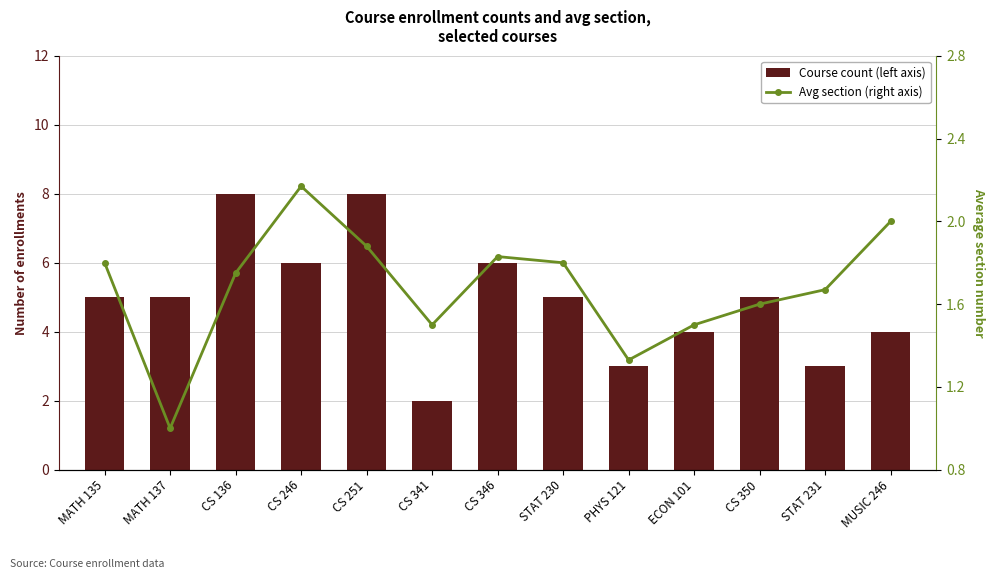

Reading right to left, extract all data points from this chart.

Course count (left axis): 4.0	3.0	5.0	4.0	3.0	5.0	6.0	2.0	8.0	6.0	8.0	5.0	5.0
Avg section (right axis): 2.0	1.7	1.6	1.5	1.3	1.8	1.8	1.5	1.9	2.2	1.8	1.0	1.8